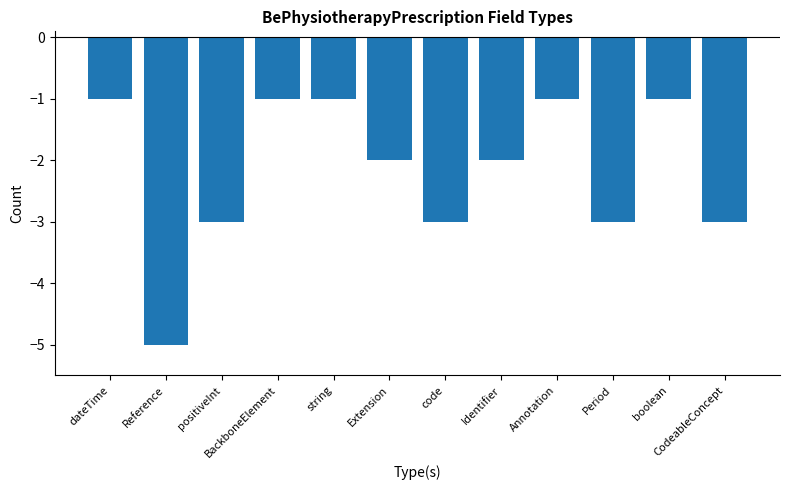

Is it true that the value at dateTime is -1?

True